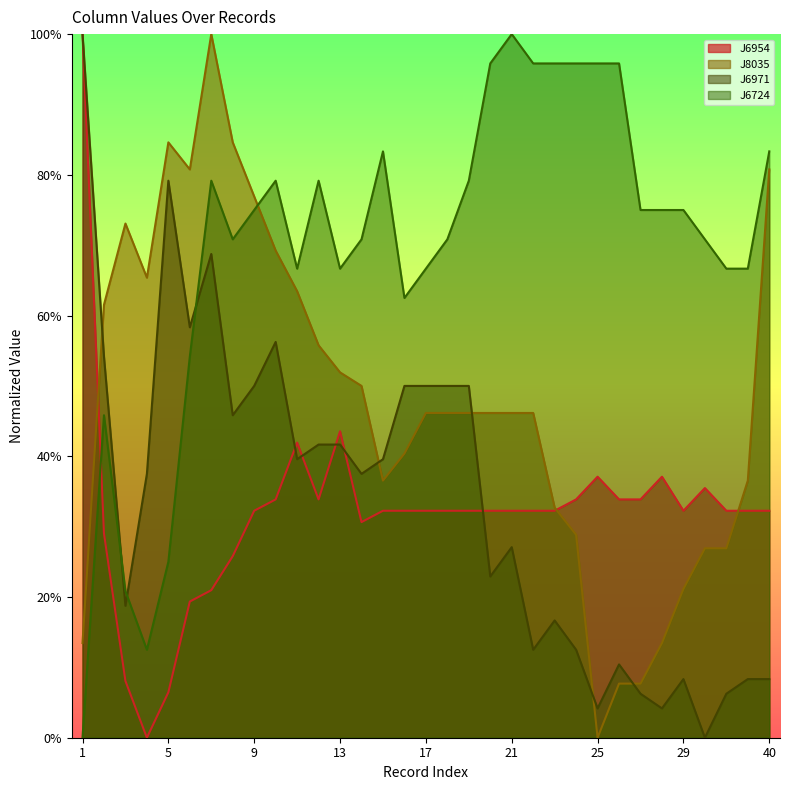

What is the difference between the maximum and second lowest values in the J6724 series?

0.9